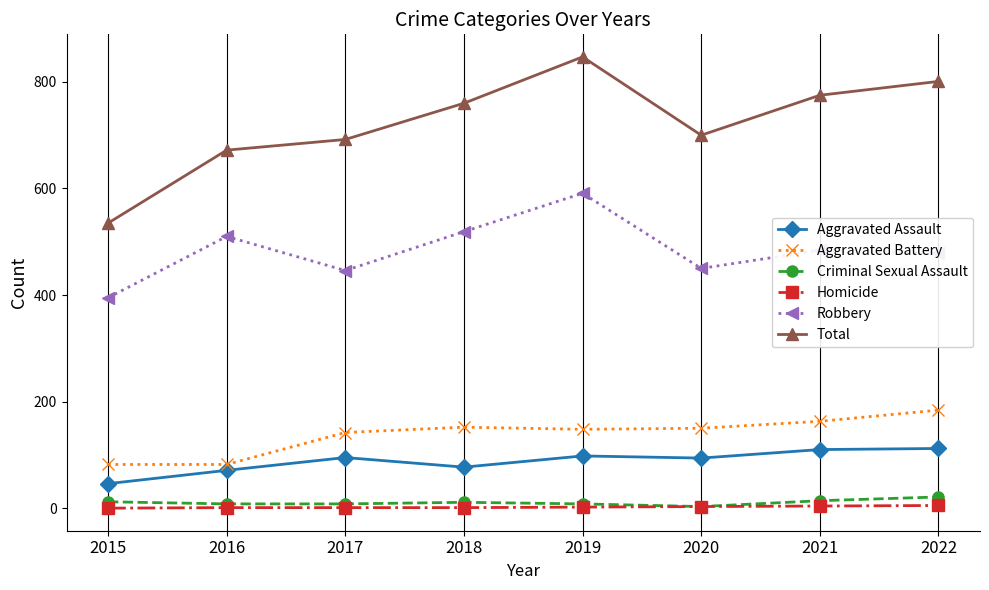

True or false: Aggravated Assault and Robbery cross at least once.

False